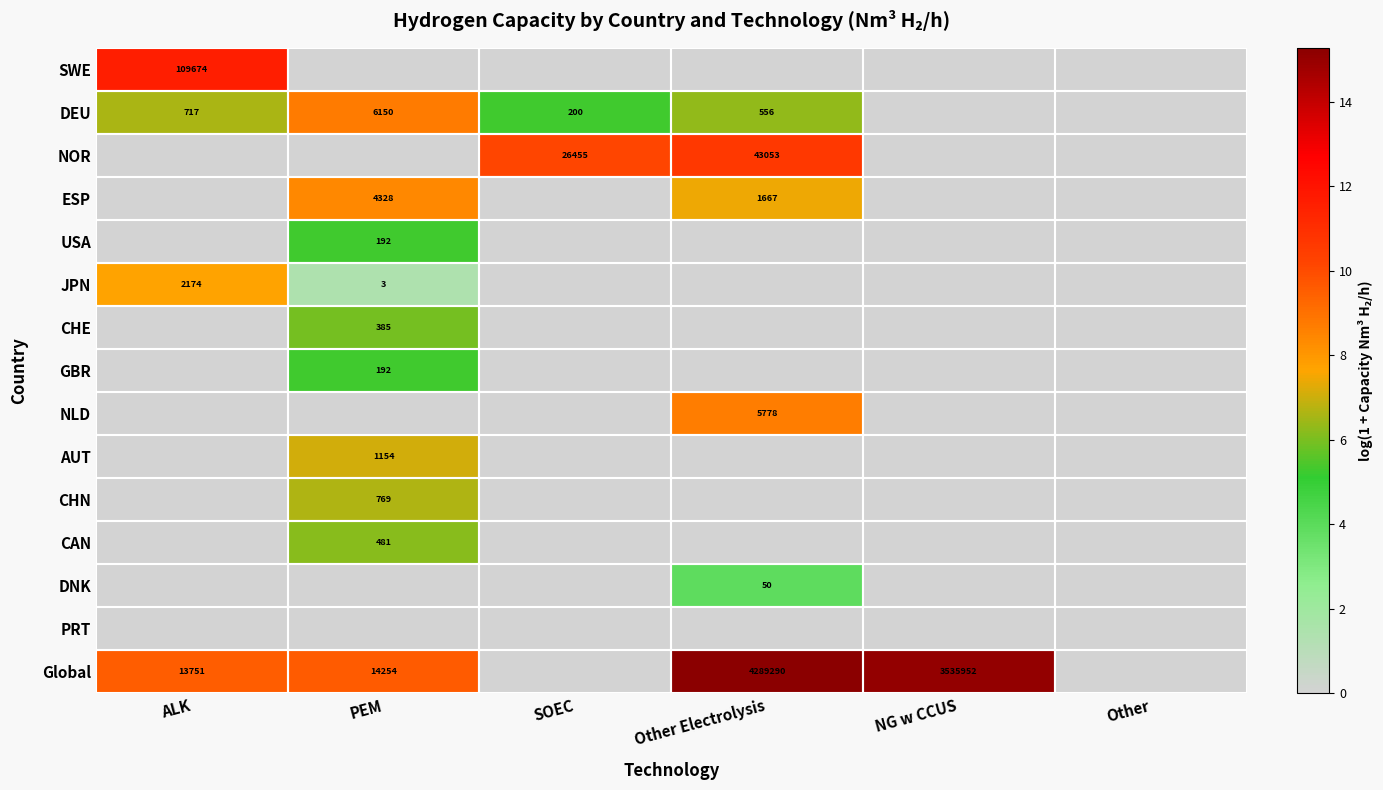

The Global series shows 24747 at PEM. True or false?

False